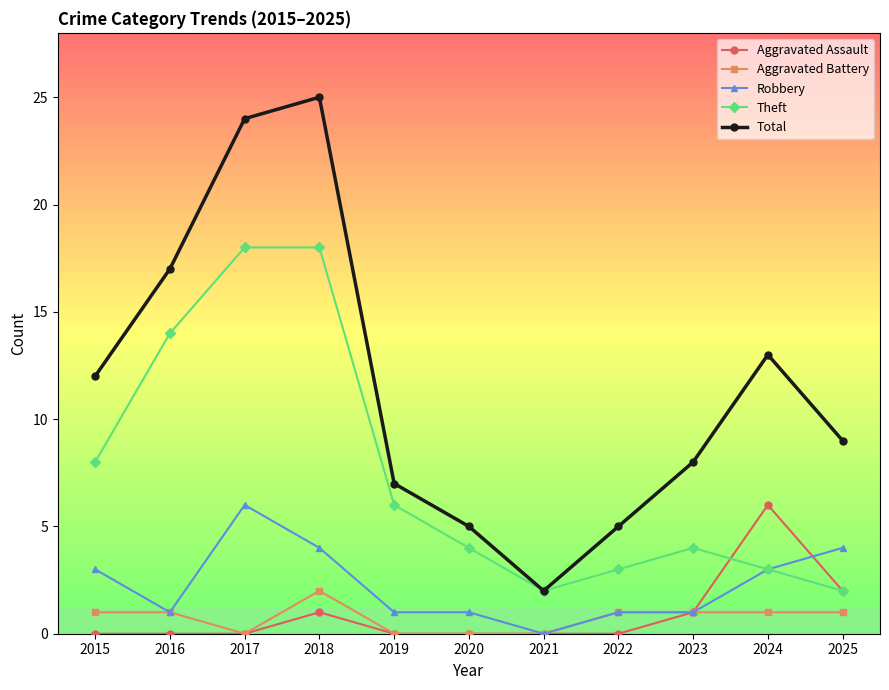

Between 2016 and 2019, which series saw the biggest shift?

Total